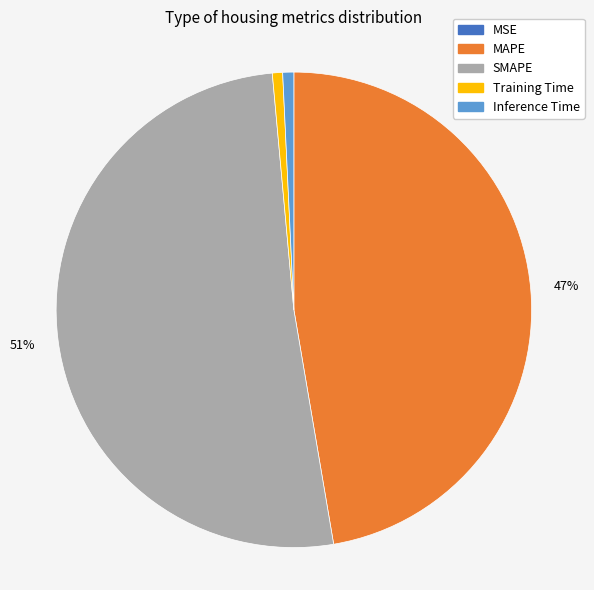

Which slice is the largest?

SMAPE